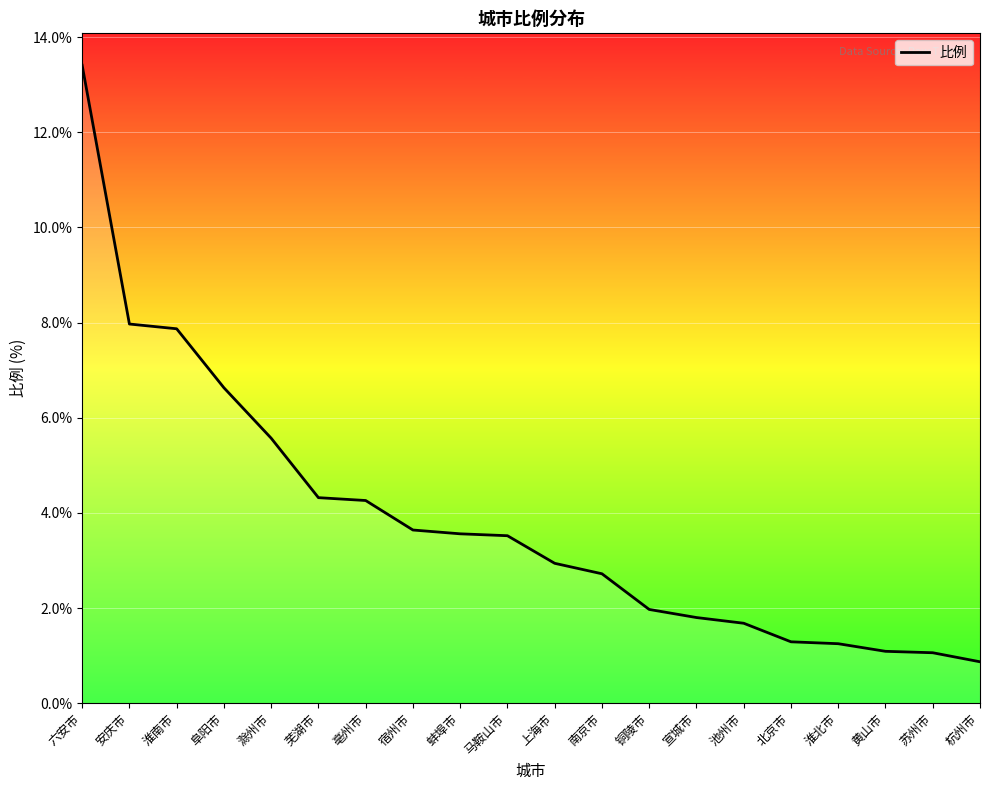

What is the difference between the maximum and minimum values?

12.5